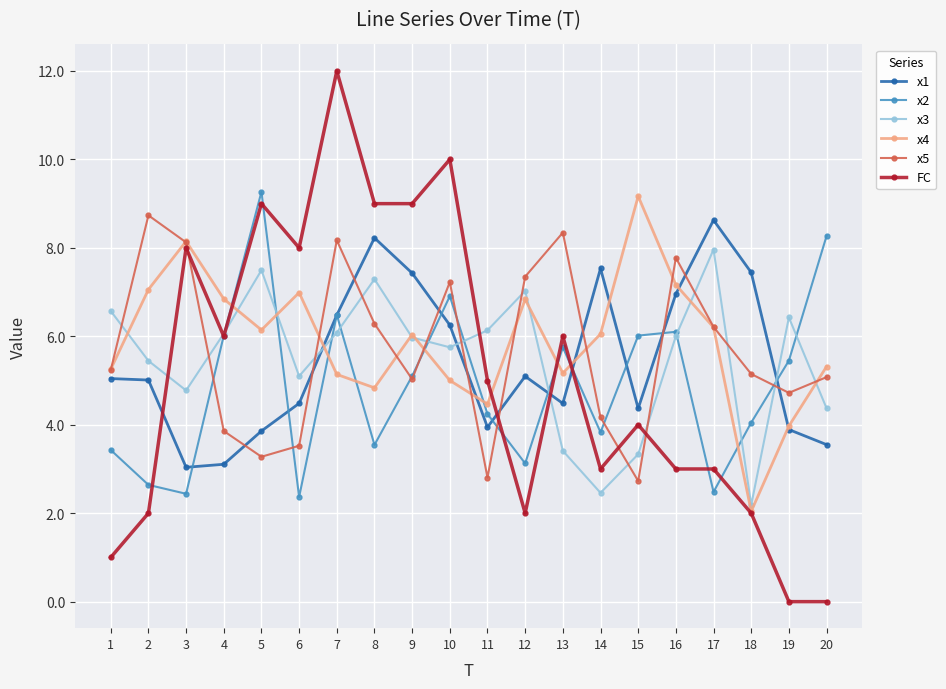

Where is the first local minimum for FC?

4